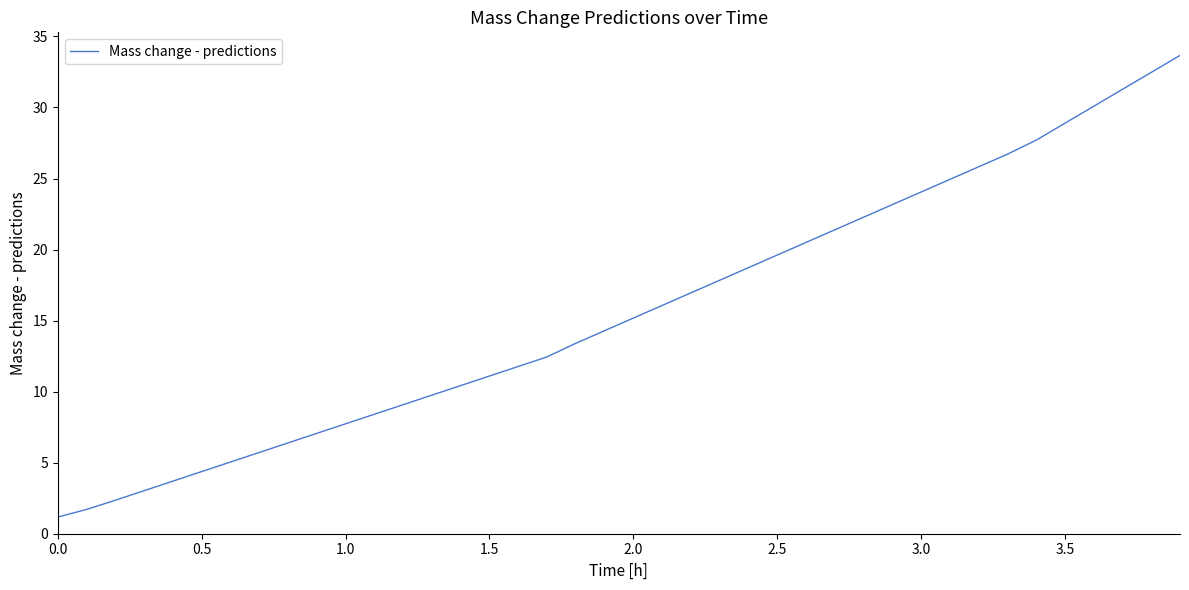

What is the minimum value shown in the chart?

1.2